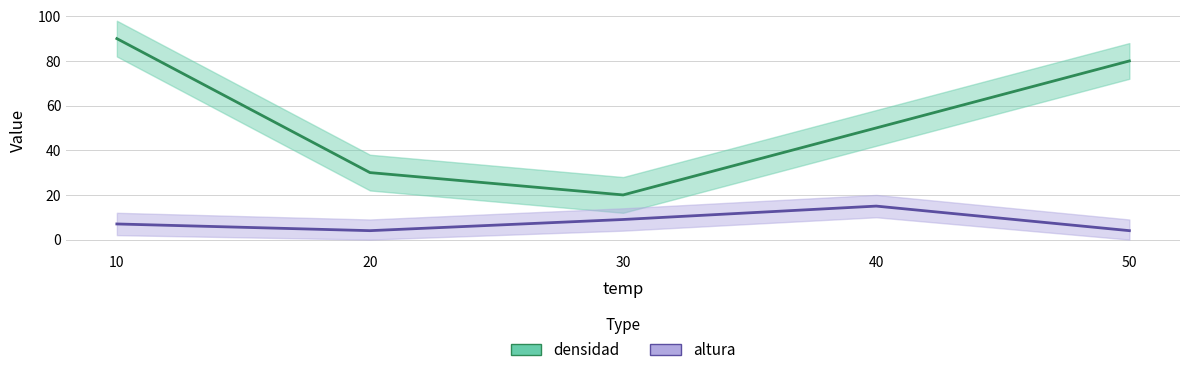

Reading left to right, list all the values displayed in this chart.

densidad_line: 90	30	20	50	80
altura_line: 7	4	9	15	4